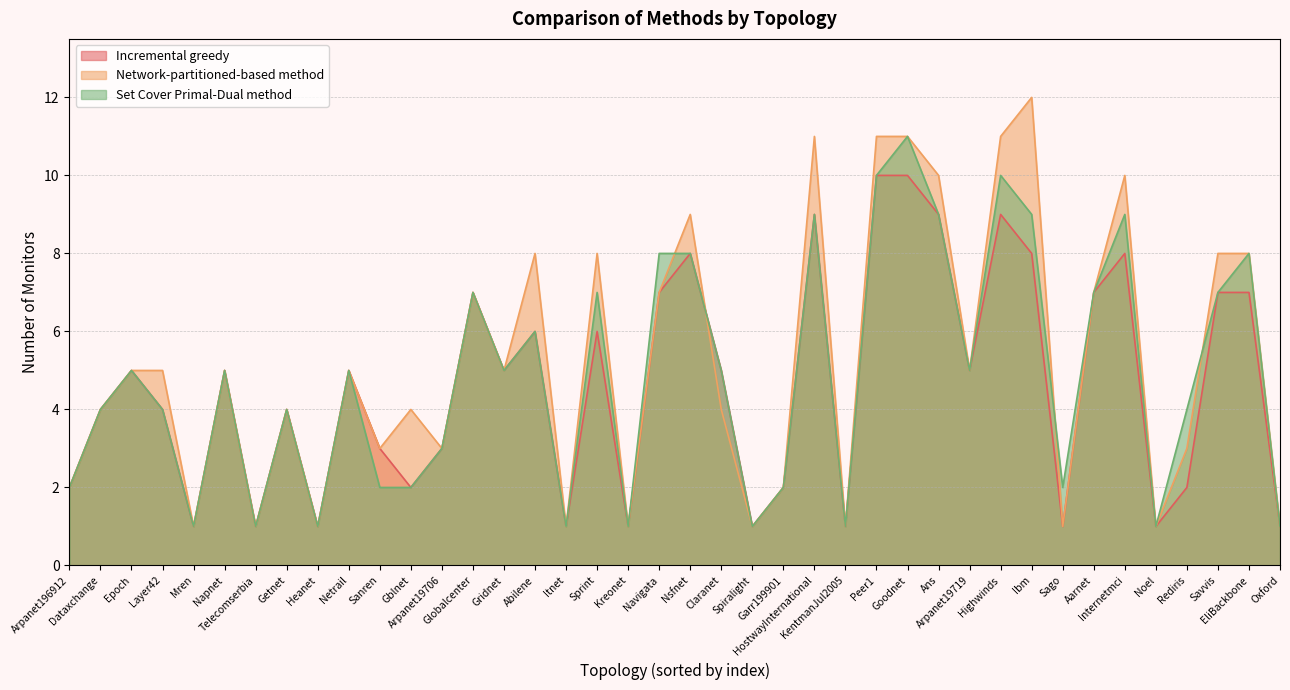

Where is Network-partitioned-based method nearest to the value 6?

Epoch